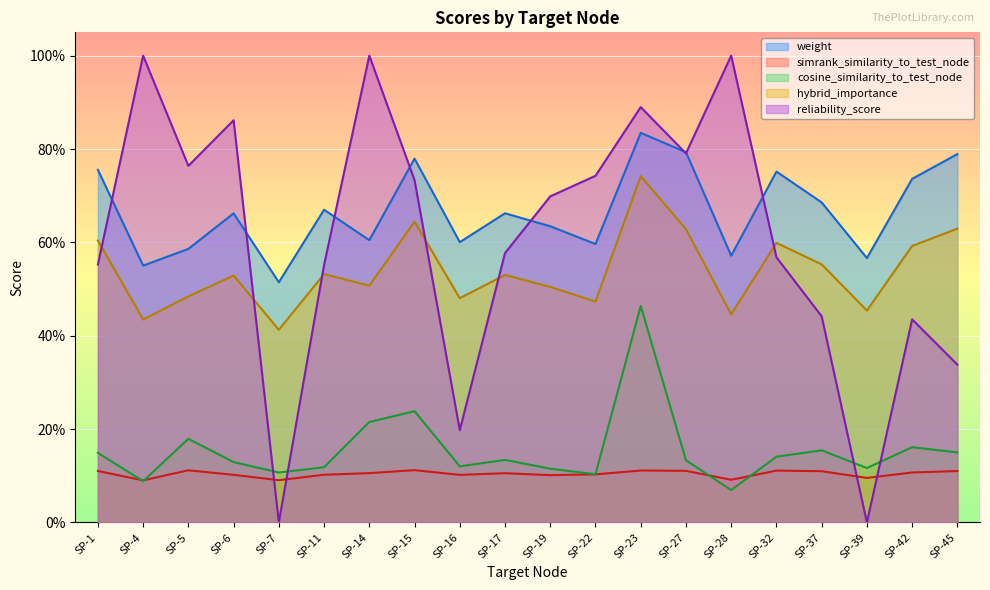

What is the average value of the reliability_score series?

0.6